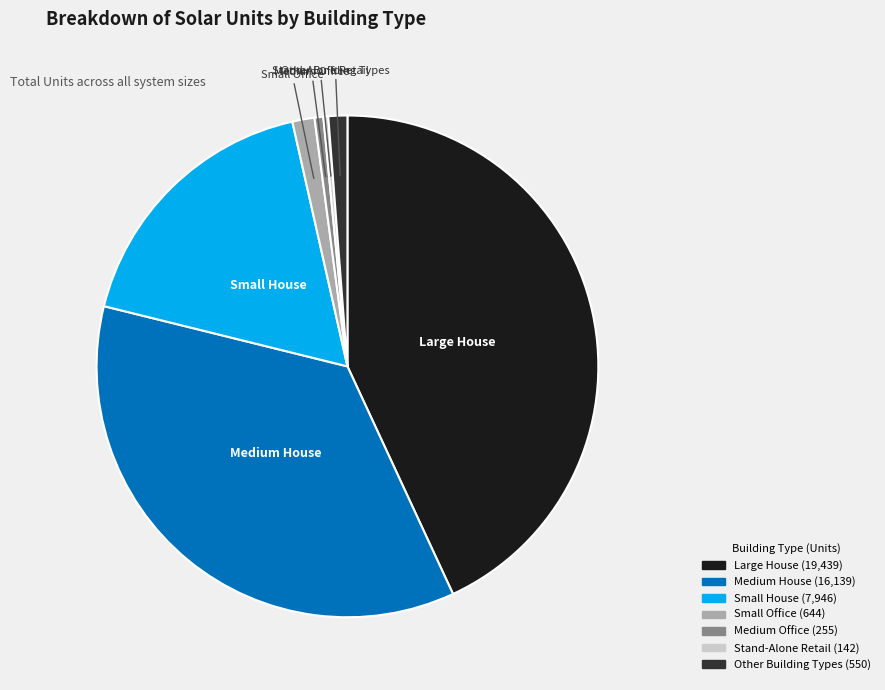

Is there a majority slice in this chart?

No